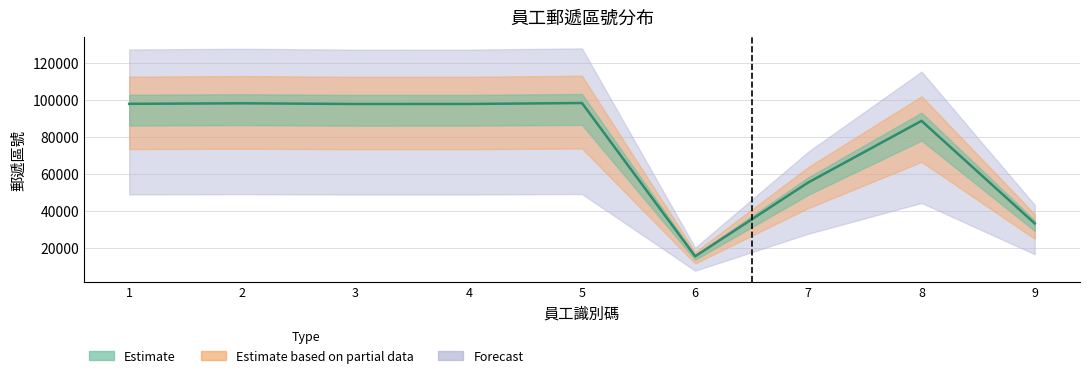

Which label corresponds to the smallest value in the chart?

6